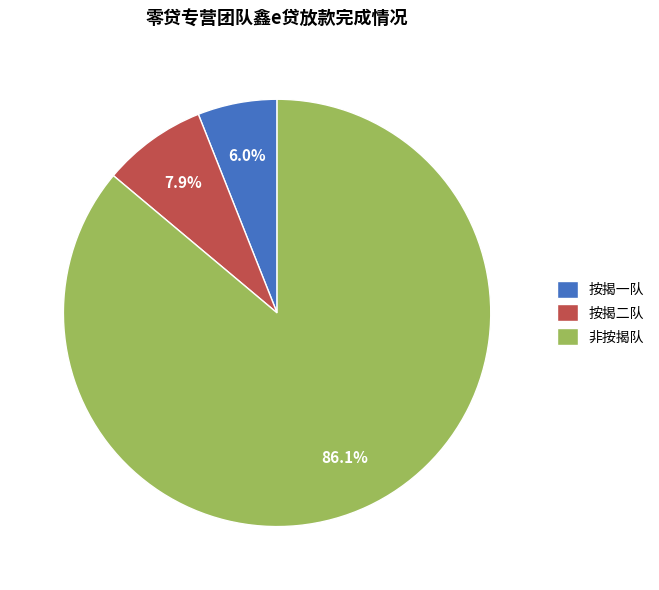

To the nearest percent, what percentage of the pie is 按揭二队?

8%